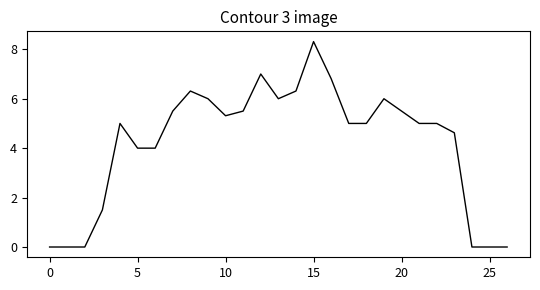

What is the maximum value shown in the chart?

8.3